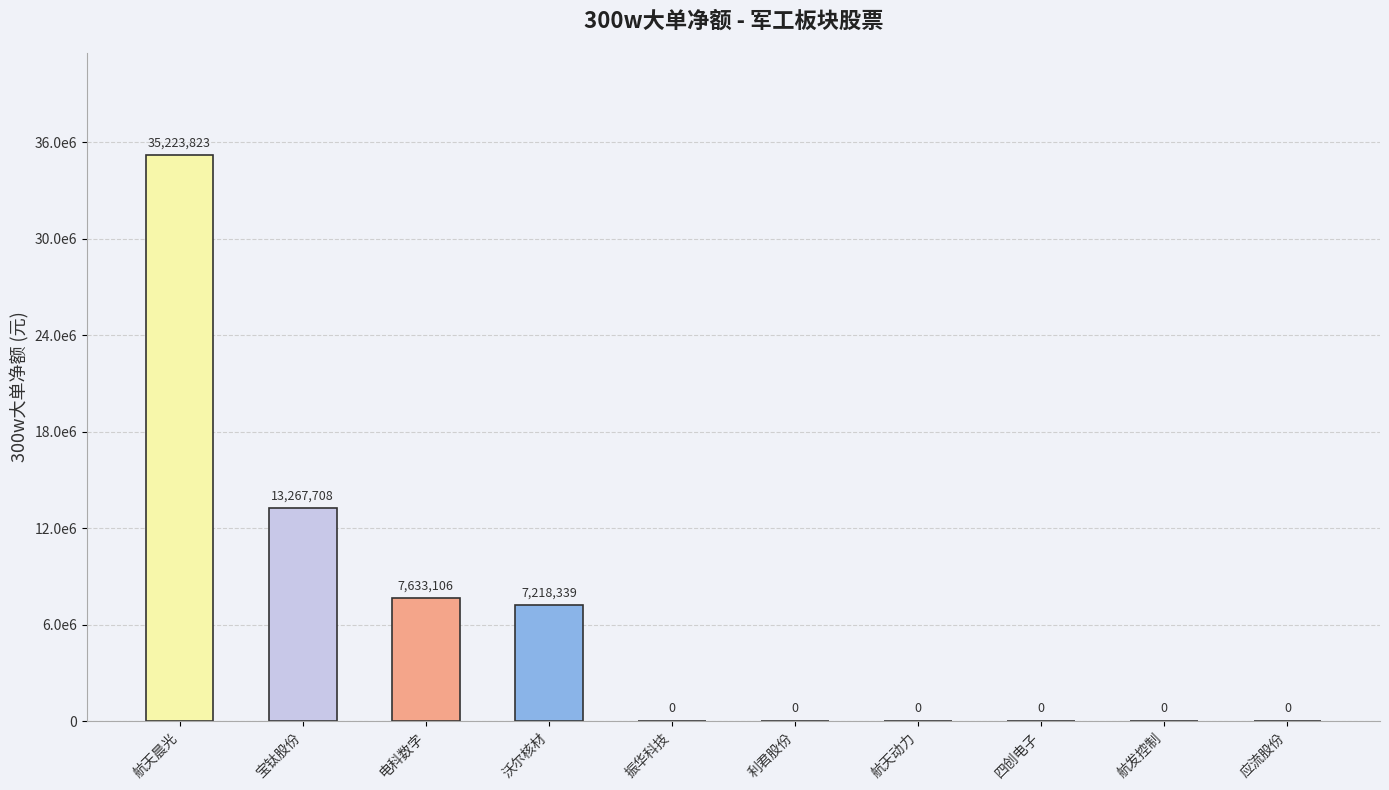

Reading left to right, what are all the values shown in this chart?

35223823	13267708	7633106	7218339	0	0	0	0	0	0